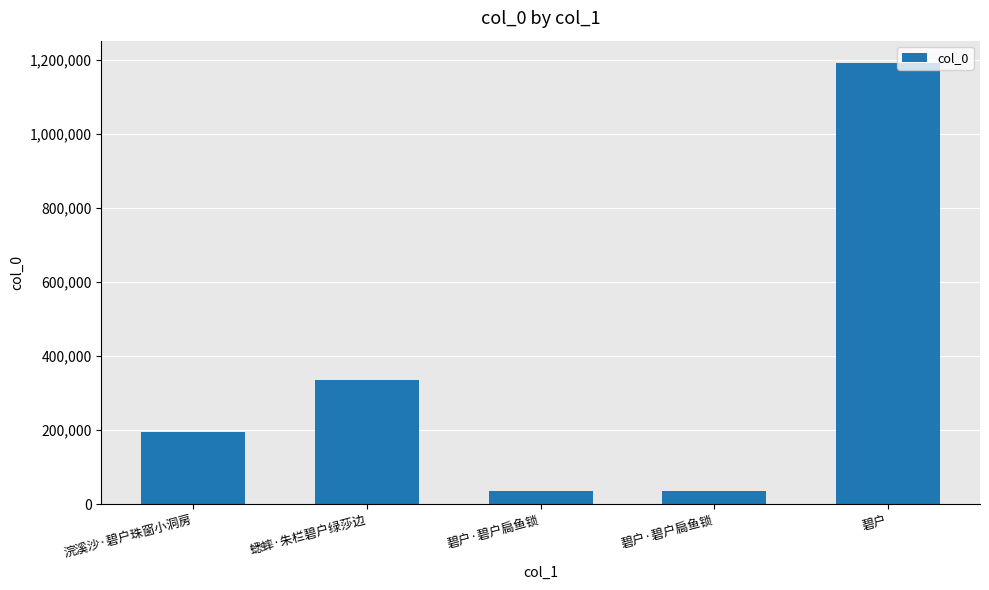

Count the number of categories in the chart.

5